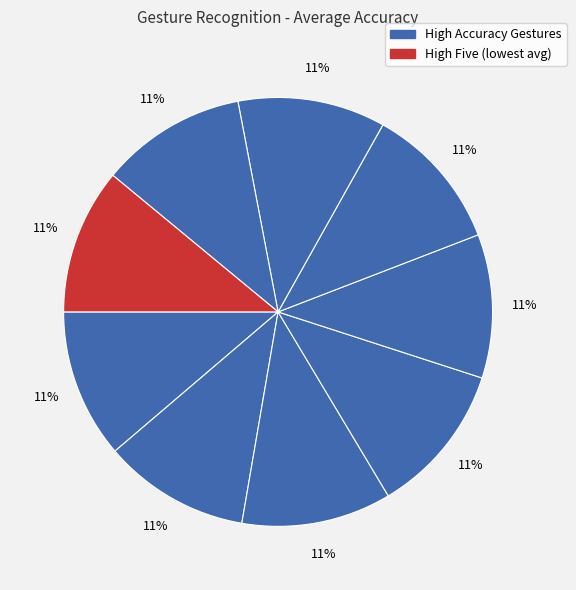

Count the number of slices in the pie.

9